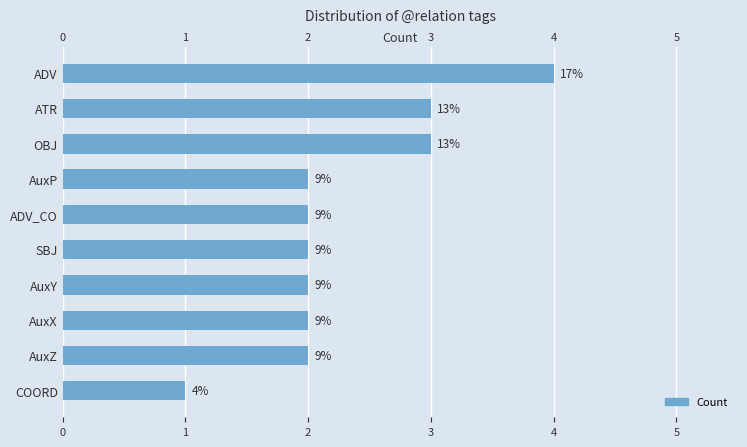

What is the minimum value shown in the chart?

1